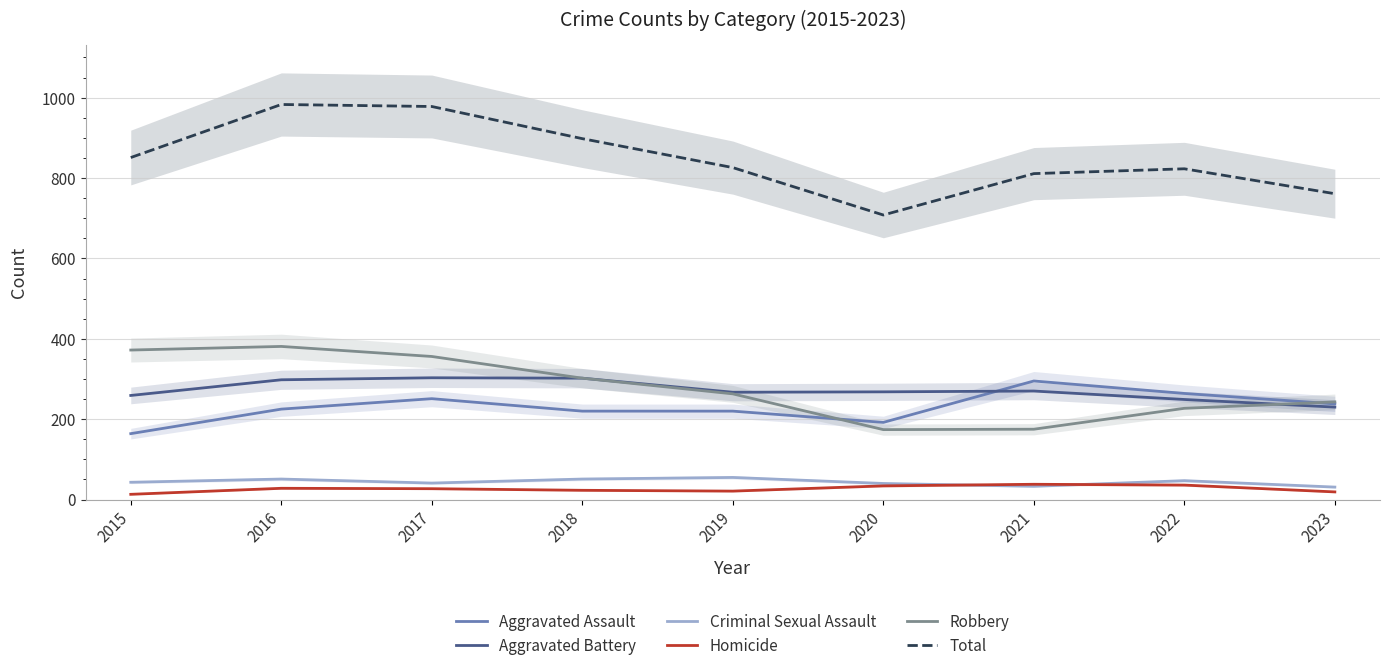

Reading left to right, what are all the values shown in this chart?

Aggravated Assault: 164	225	251	220	220	192	295	264	238
Aggravated Battery: 259	298	303	302	267	268	270	249	230
Criminal Sexual Assault: 43	51	41	51	55	40	33	47	31
Homicide: 13	28	27	23	21	34	38	36	19
Robbery: 372	381	356	302	263	174	175	227	243
Total: 851	983	978	898	826	708	811	823	761